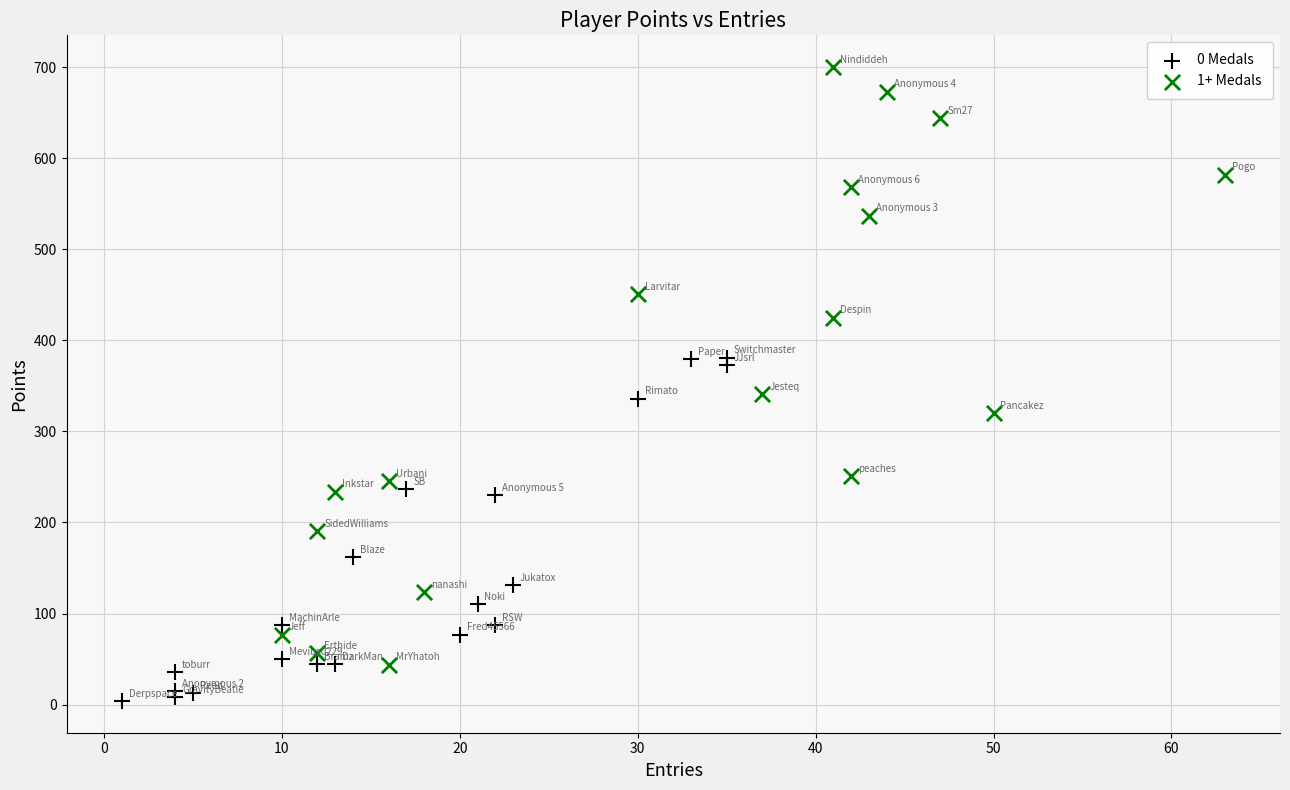

Which series has the largest Y range (max minus min)?

1+ Medals